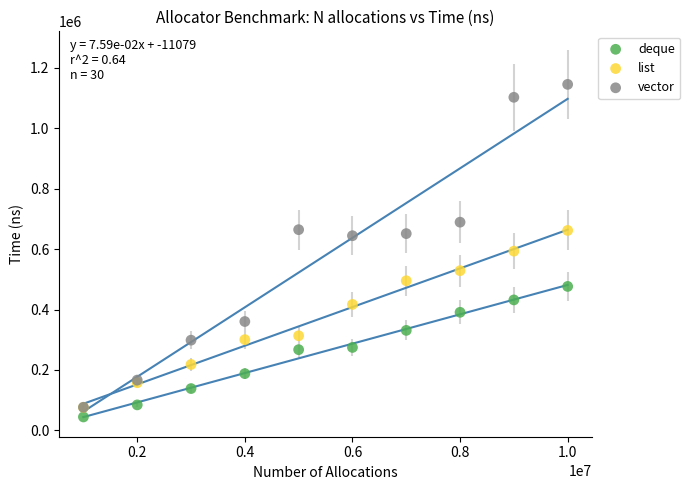

What are all the series names shown in the legend?

deque, list, vector